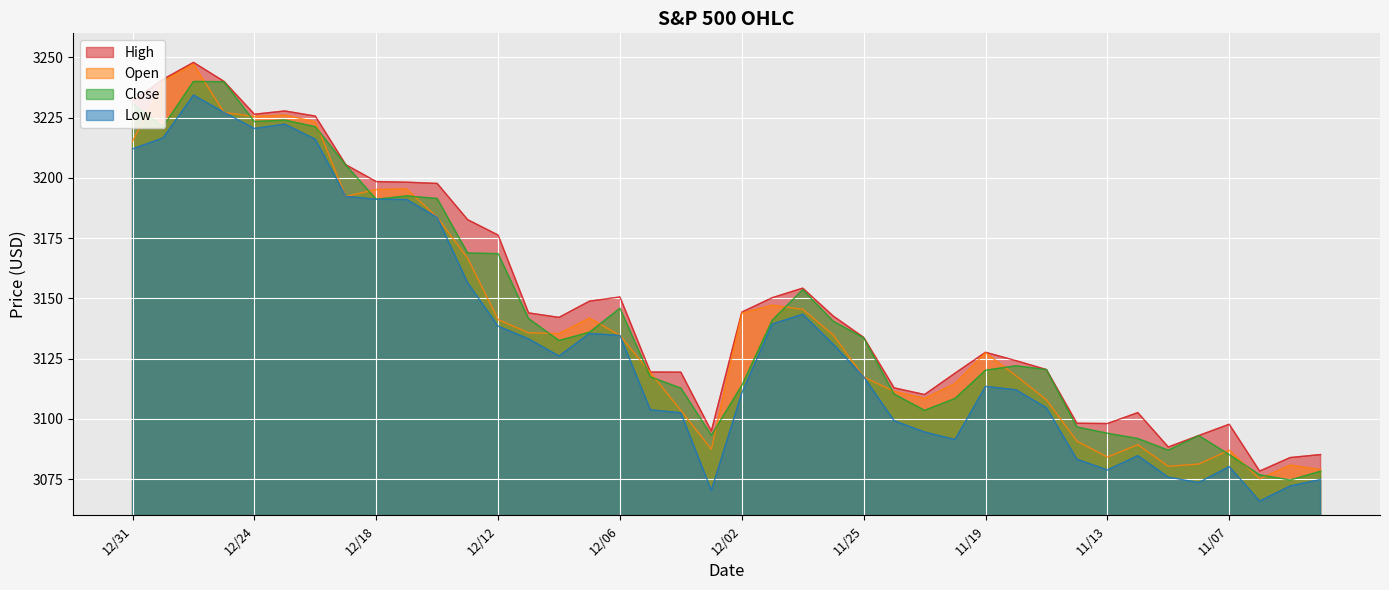

Reading left to right, what are all the values shown in this chart?

High: 3231.7	3240.9	3247.9	3240.1	3226.4	3227.8	3225.7	3205.5	3198.5	3198.2	3197.7	3182.7	3176.3	3144.0	3142.1	3148.9	3150.6	3119.4	3119.4	3095.0	3144.3	3150.3	3154.3	3142.7	3133.8	3112.9	3110.1	3119.0	3127.6	3124.2	3120.5	3098.2	3098.1	3102.6	3088.3	3093.1	3097.8	3078.3	3083.9	3085.2
Open: 3215.2	3240.1	3247.2	3227.2	3225.4	3226.1	3223.3	3192.3	3195.2	3195.4	3183.6	3166.7	3141.2	3135.8	3135.4	3141.9	3134.6	3119.2	3103.5	3087.4	3143.8	3147.2	3145.5	3134.8	3117.4	3111.4	3108.5	3114.7	3127.4	3117.9	3107.9	3090.8	3084.2	3089.3	3080.3	3081.2	3087.0	3075.1	3080.8	3079.0
Low: 3212.0	3216.6	3234.4	3227.2	3220.5	3222.3	3216.0	3192.3	3191.1	3191.0	3183.6	3156.5	3138.5	3133.2	3126.1	3135.5	3134.6	3103.8	3102.5	3070.3	3110.8	3139.3	3143.4	3131.0	3117.4	3099.3	3094.6	3091.4	3113.5	3112.1	3104.6	3083.3	3078.8	3084.7	3075.8	3073.6	3080.2	3065.9	3072.2	3074.9
Close: 3230.8	3221.3	3240.0	3239.9	3223.4	3224.0	3221.2	3205.4	3191.1	3192.5	3191.4	3168.8	3168.6	3141.6	3132.5	3136.0	3145.9	3117.4	3112.8	3093.2	3113.9	3141.0	3153.6	3140.5	3133.6	3110.3	3103.5	3108.5	3120.2	3122.0	3120.5	3096.6	3094.0	3091.8	3087.0	3093.1	3085.2	3076.8	3074.6	3078.3